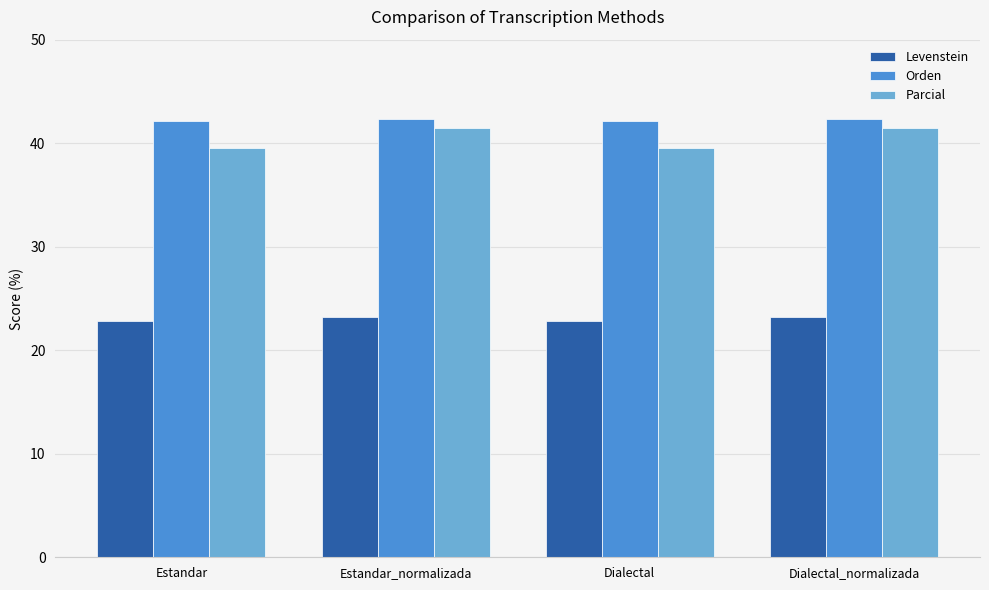

What is the label of the 3rd bar from the right?

Estandar_normalizada